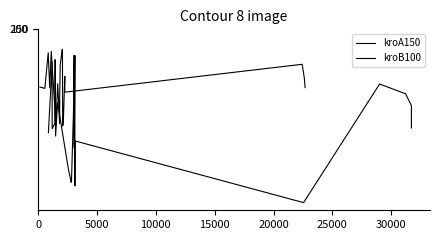

The value of kroB100 at 13 is 111884. True or false?

True